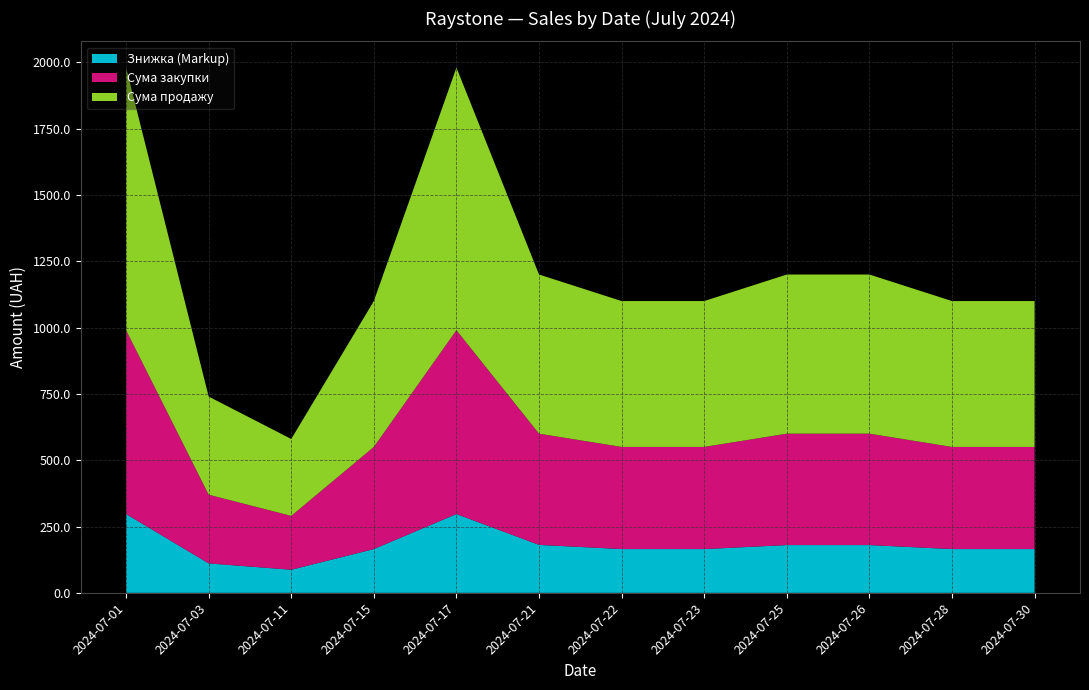

Reading right to left, extract all data points from this chart.

Знижка (Markup): 2024-07-30=165.0	2024-07-28=165.0	2024-07-26=180.0	2024-07-25=180.0	2024-07-23=165.0	2024-07-22=165.0	2024-07-21=180.7	2024-07-17=297.0	2024-07-15=165.0	2024-07-11=87.0	2024-07-03=111.0	2024-07-01=297.0
Сума закупки: 2024-07-30=385.0	2024-07-28=385.0	2024-07-26=420.0	2024-07-25=420.0	2024-07-23=385.0	2024-07-22=385.0	2024-07-21=419.3	2024-07-17=693.0	2024-07-15=385.0	2024-07-11=203.0	2024-07-03=259.0	2024-07-01=693.0
Сума продажу: 2024-07-30=550.0	2024-07-28=550.0	2024-07-26=600.0	2024-07-25=600.0	2024-07-23=550.0	2024-07-22=550.0	2024-07-21=600.0	2024-07-17=990.0	2024-07-15=550.0	2024-07-11=290.0	2024-07-03=370.0	2024-07-01=990.0